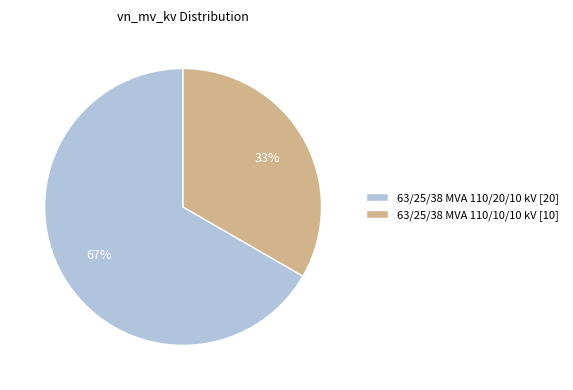

Do 63/25/38 MVA 110/20/10 kV [20] and 63/25/38 MVA 110/10/10 kV [10] together represent more than half of the pie?

Yes